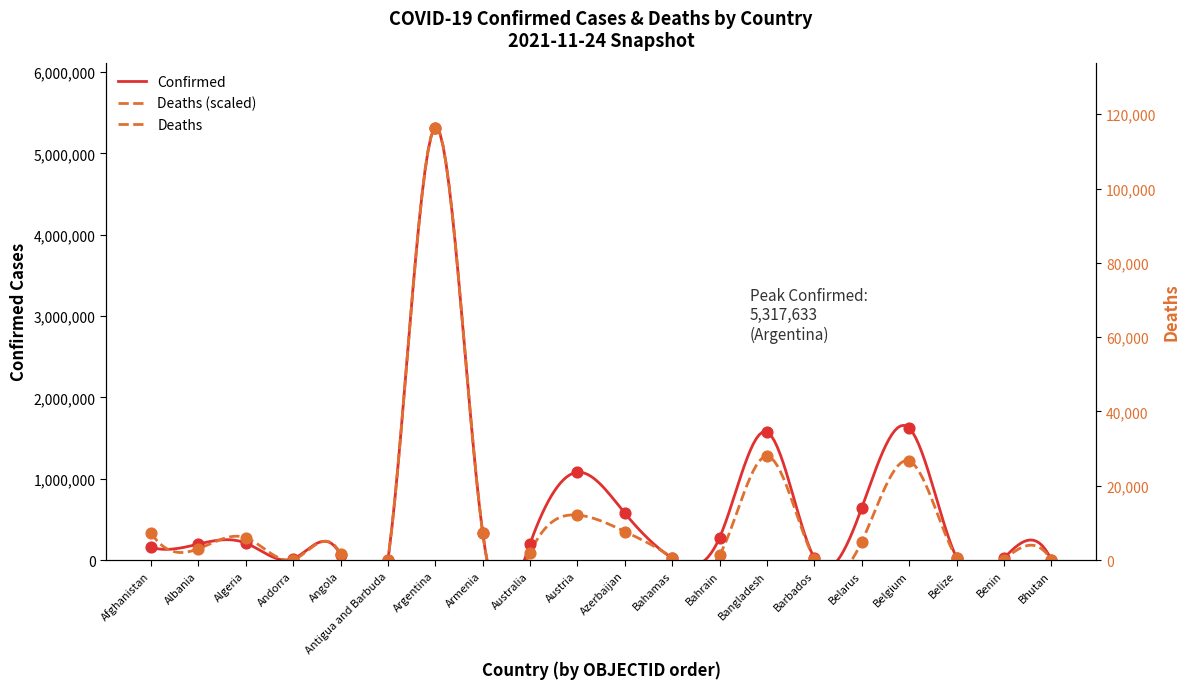

At how many categories does at least one series exceed 848617?

4